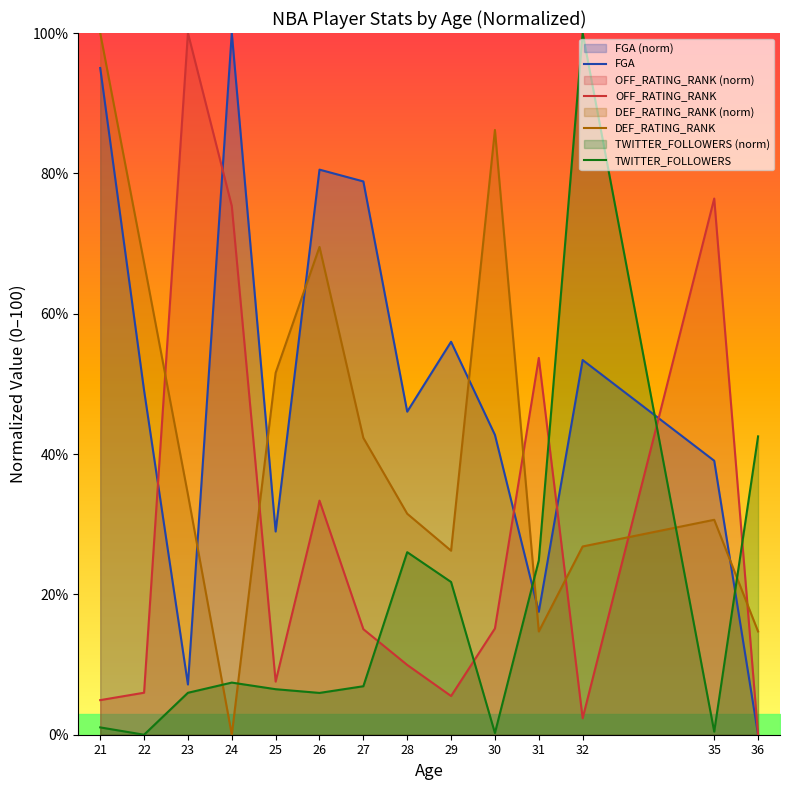

What is the greatest value displayed?

100.0